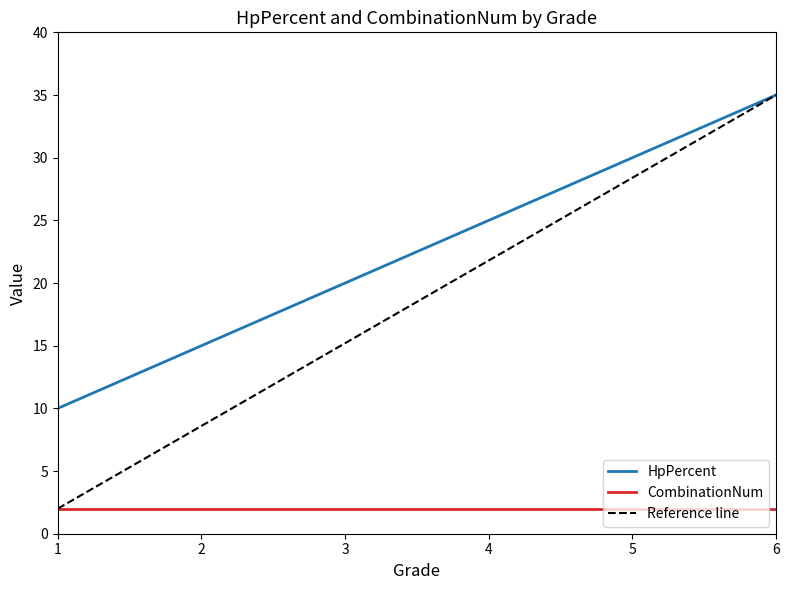

What is the maximum value shown in the chart?

35